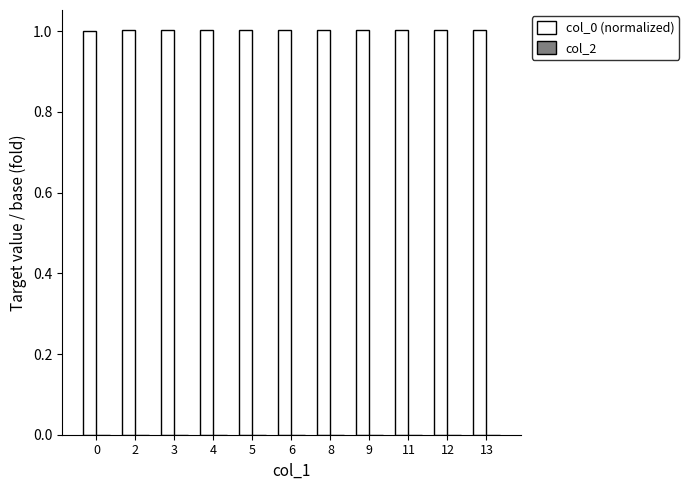

Approximately how many times larger is the value at 4 compared to 2?

1.0